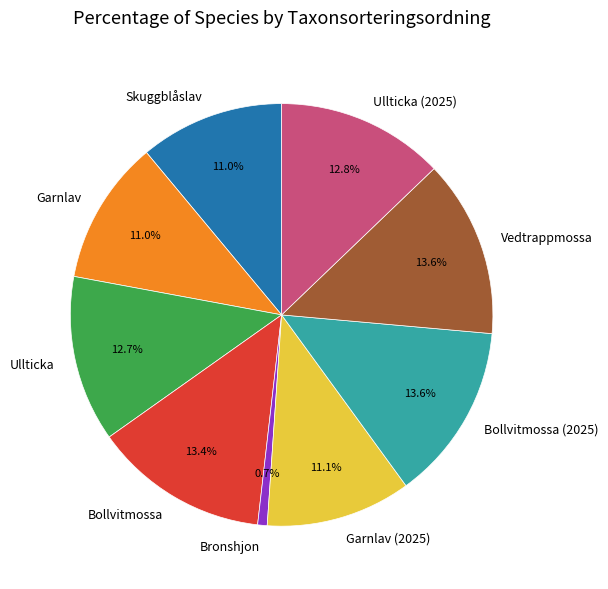

True or false: Vedtrappmossa accounts for 27% of the total.

False